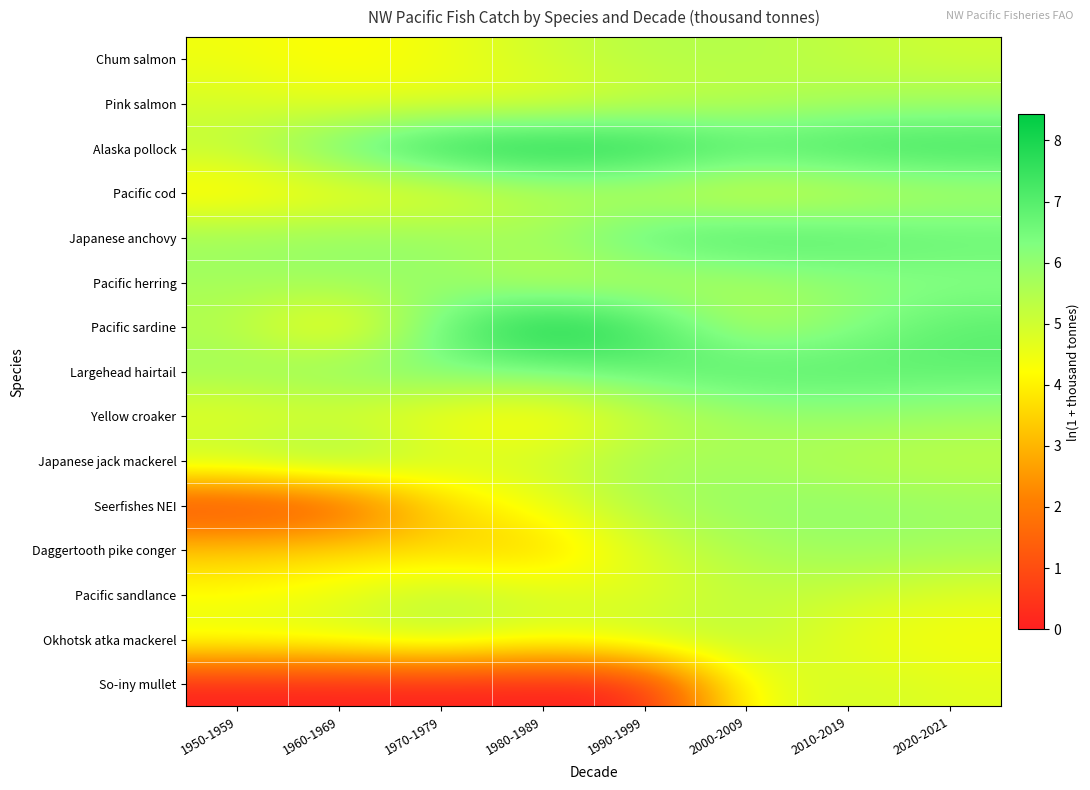

Reading left to right, transcribe all the data shown in this chart.

Chum salmon: 1950-1959=4.4	1960-1969=4.2	1970-1979=4.4	1980-1989=5.0	1990-1999=5.4	2000-2009=5.5	2010-2019=5.2	2020-2021=5.0
Pink salmon: 1950-1959=4.9	1960-1969=4.5	1970-1979=4.6	1980-1989=4.6	1990-1999=5.1	2000-2009=5.3	2010-2019=5.6	2020-2021=5.7
Alaska pollock: 1950-1959=5.3	1960-1969=6.8	1970-1979=8.1	1980-1989=8.4	1990-1999=8.1	2000-2009=7.3	2010-2019=7.6	2020-2021=7.6
Pacific cod: 1950-1959=3.8	1960-1969=4.3	1970-1979=4.4	1980-1989=5.2	1990-1999=5.1	2000-2009=4.7	2010-2019=5.0	2020-2021=5.4
Japanese anchovy: 1950-1959=5.9	1960-1969=6.0	1970-1979=6.0	1980-1989=5.8	1990-1999=7.0	2000-2009=7.3	2010-2019=7.1	2020-2021=6.8
Pacific herring: 1950-1959=5.7	1960-1969=5.9	1970-1979=5.9	1980-1989=5.2	1990-1999=5.3	2000-2009=5.6	2010-2019=6.0	2020-2021=6.1
Pacific sardine: 1950-1959=5.4	1960-1969=3.9	1970-1979=6.7	1980-1989=8.4	1990-1999=7.4	2000-2009=5.4	2010-2019=6.1	2020-2021=7.0
Largehead hairtail: 1950-1959=5.8	1960-1969=6.2	1970-1979=6.4	1980-1989=6.4	1990-1999=6.9	2000-2009=7.1	2010-2019=7.0	2020-2021=6.9
Yellow croaker: 1950-1959=4.5	1960-1969=4.8	1970-1979=4.2	1980-1989=3.9	1990-1999=5.0	2000-2009=5.7	2010-2019=5.9	2020-2021=5.8
Japanese jack mackerel: 1950-1959=5.4	1960-1969=6.1	1970-1979=5.0	1980-1989=5.0	1990-1999=5.7	2000-2009=5.7	2010-2019=5.4	2020-2021=5.2
Seerfishes NEI: 1950-1959=0.6	1960-1969=0.9	1970-1979=3.5	1980-1989=4.5	1990-1999=5.6	2000-2009=6.0	2010-2019=6.0	2020-2021=5.9
Daggertooth pike conger: 1950-1959=3.4	1960-1969=3.6	1970-1979=3.5	1980-1989=3.3	1990-1999=4.9	2000-2009=5.6	2010-2019=5.9	2020-2021=5.7
Pacific sandlance: 1950-1959=4.2	1960-1969=4.6	1970-1979=5.3	1980-1989=4.9	1990-1999=4.6	2000-2009=5.2	2010-2019=5.1	2020-2021=4.7
Okhotsk atka mackerel: 1950-1959=4.8	1960-1969=4.9	1970-1979=5.3	1980-1989=4.7	1990-1999=5.3	2000-2009=5.3	2010-2019=4.5	2020-2021=4.3
So-iny mullet: 1950-1959=0.0	1960-1969=0.0	1970-1979=0.0	1980-1989=0.0	1990-1999=0.0	2000-2009=4.5	2010-2019=5.0	2020-2021=4.7